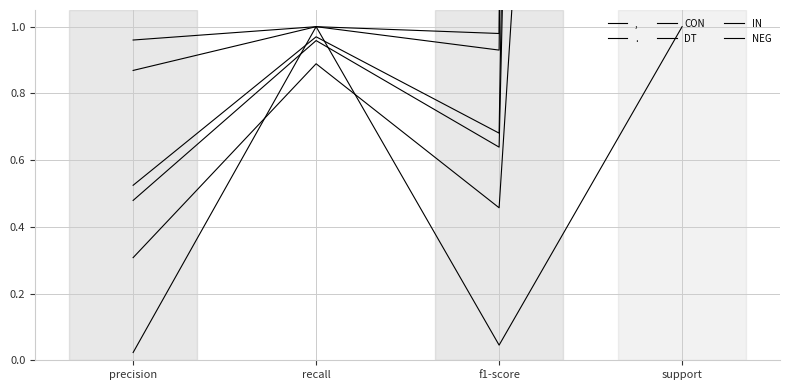

True or false: DT and , intersect in this chart.

False